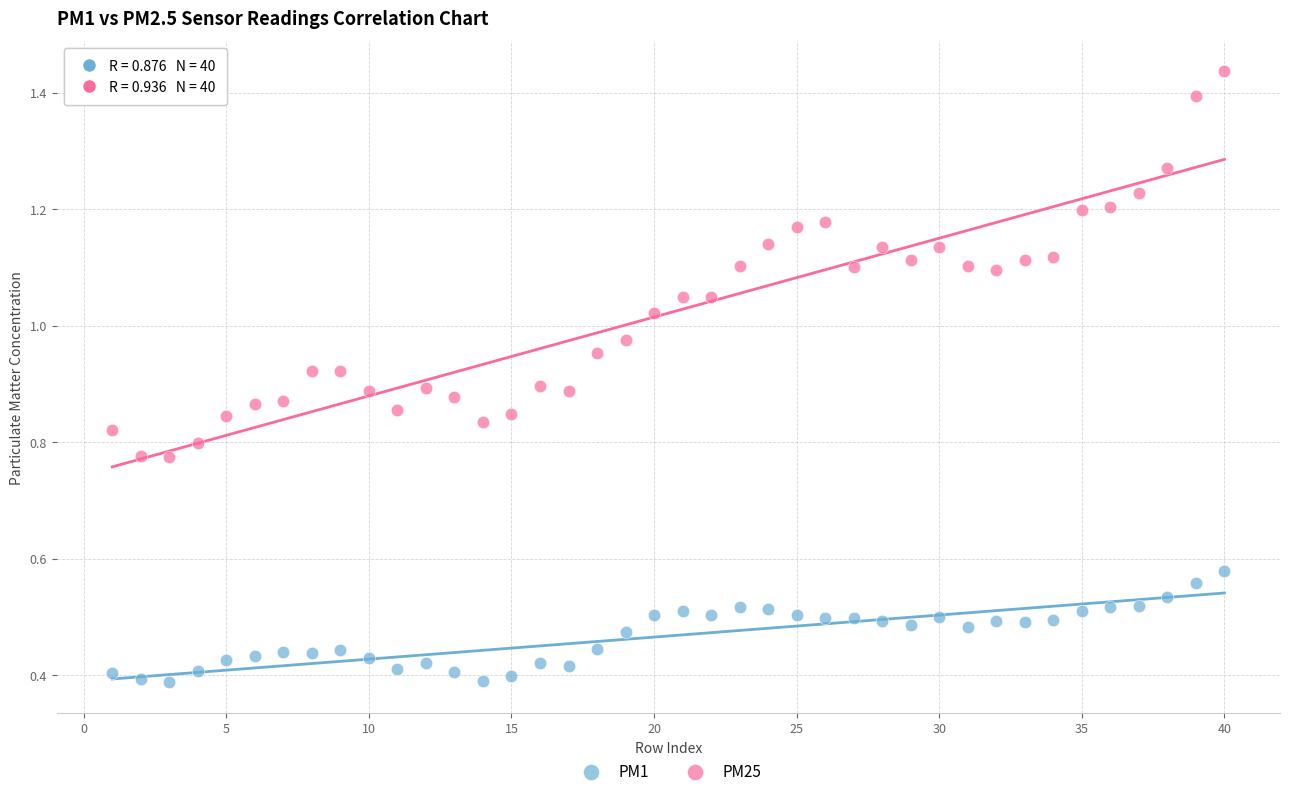

Which series has the widest spread of Y values?

PM25